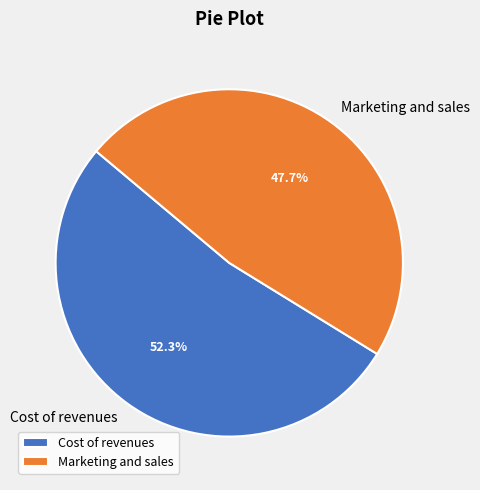

How many slices are in this pie chart?

2